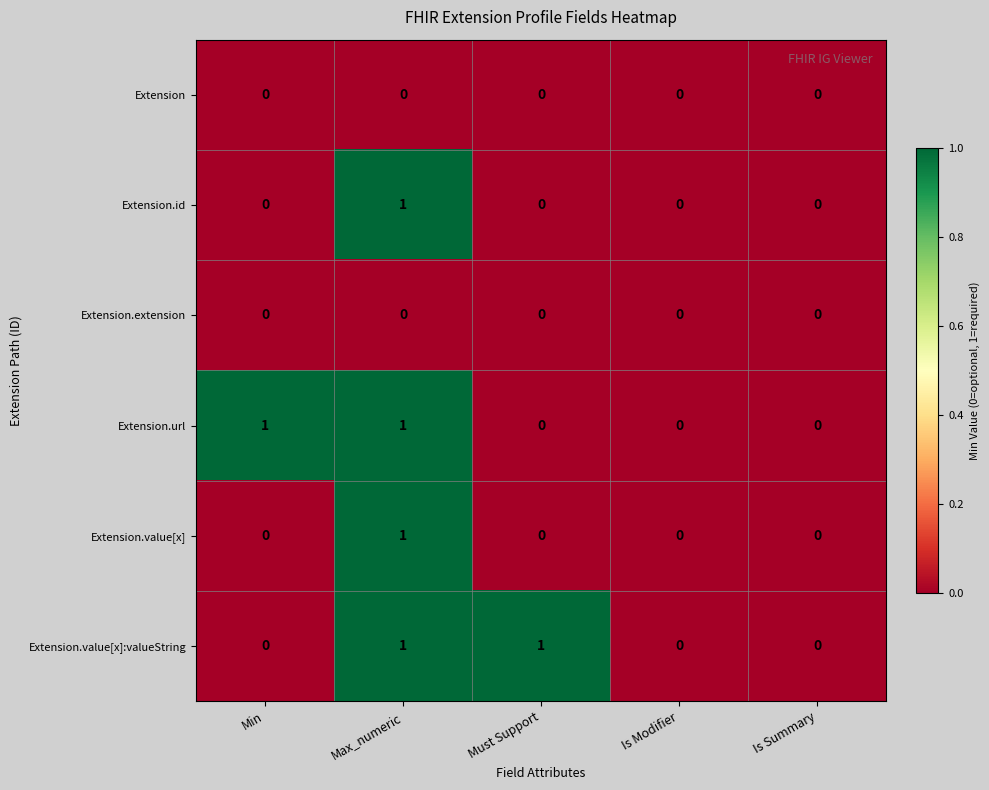

The Extension.id series shows 0 at Must Support. True or false?

True